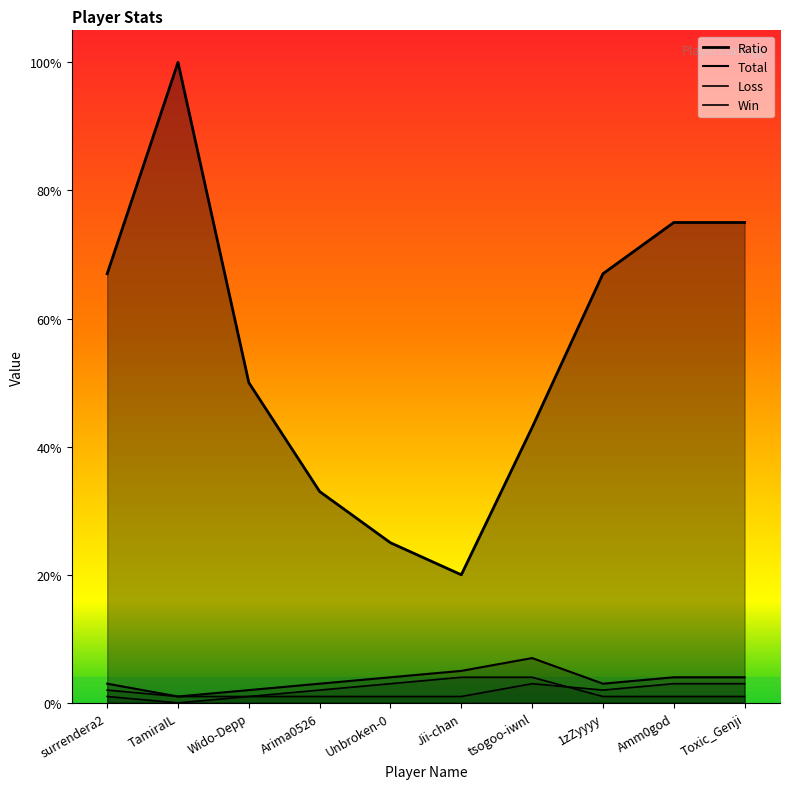

Where does the Ratio series first go above 67?

TamiraIL